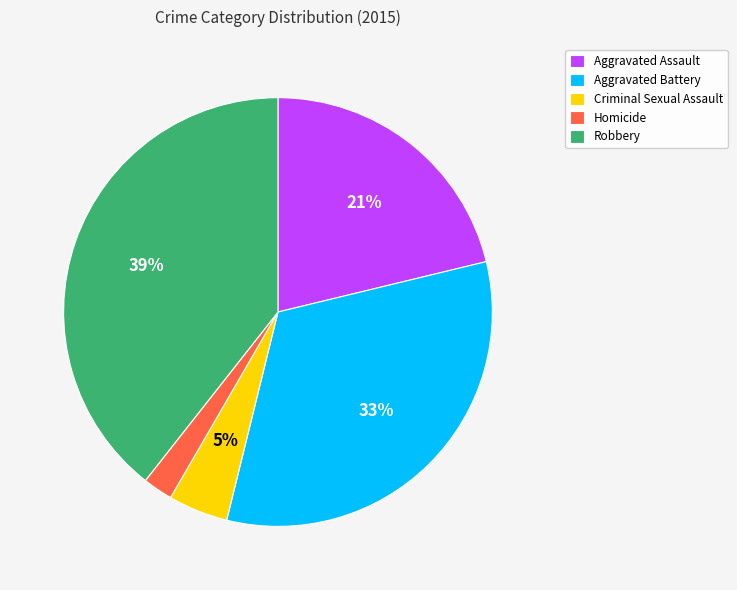

What percentage is the Homicide slice, to the nearest percent?

2%